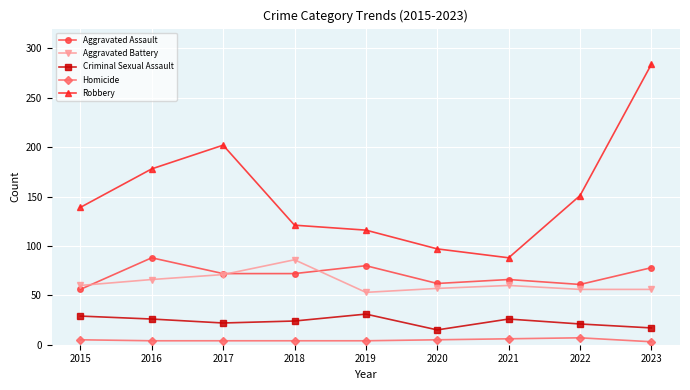

At which category is the sum across all series the highest?

2023